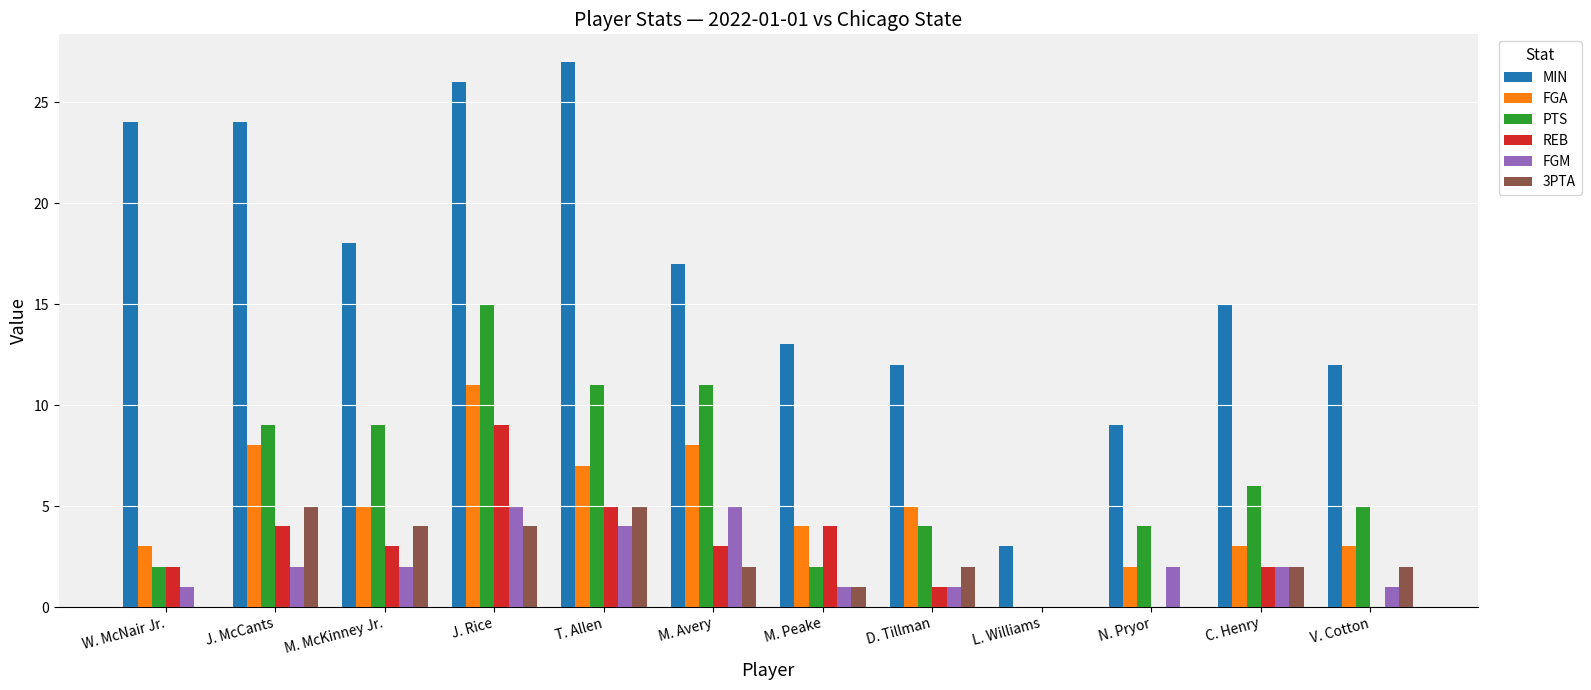

Which series has the largest range (max minus min)?

MIN